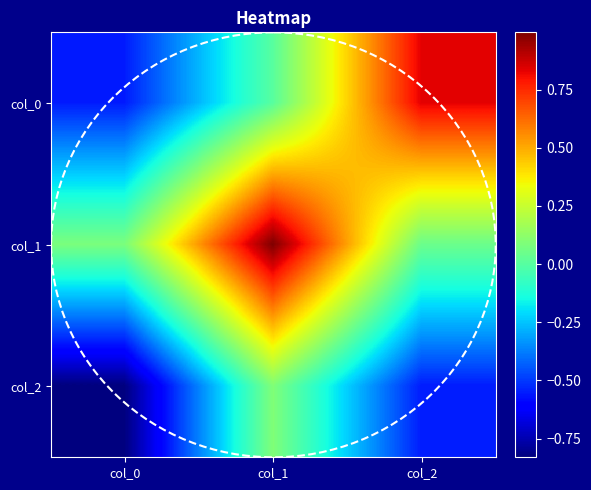

What is the difference between the highest and lowest values at col_2?

1.4